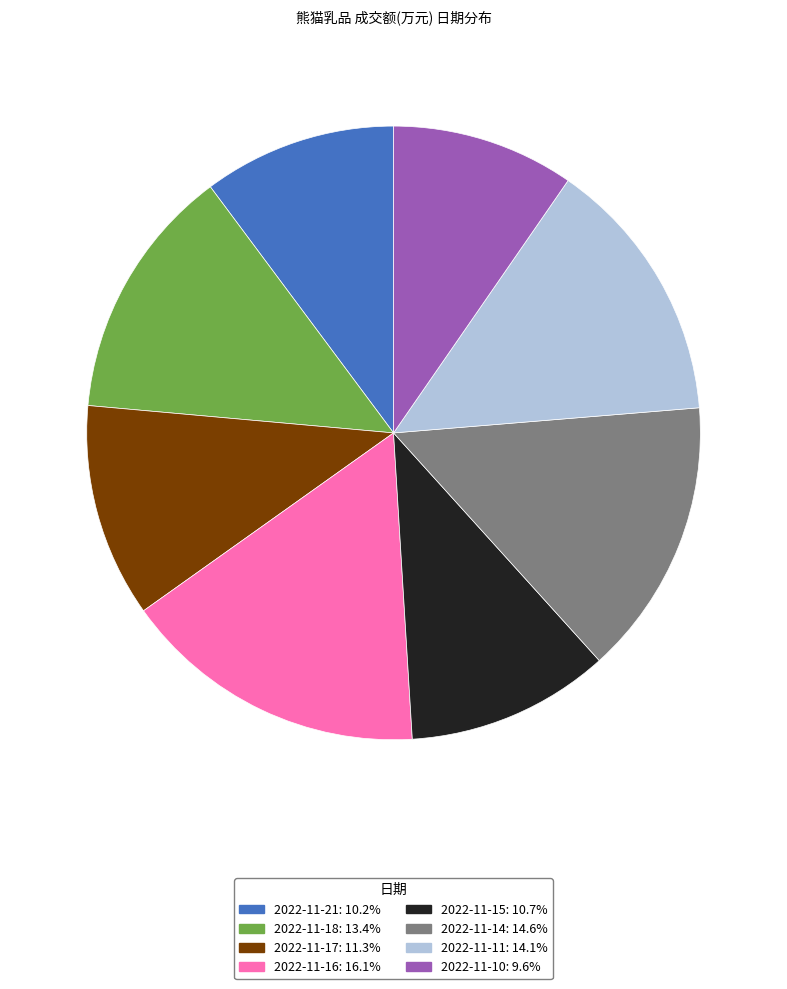

Does 2022-11-18 represent more than half of the total?

No